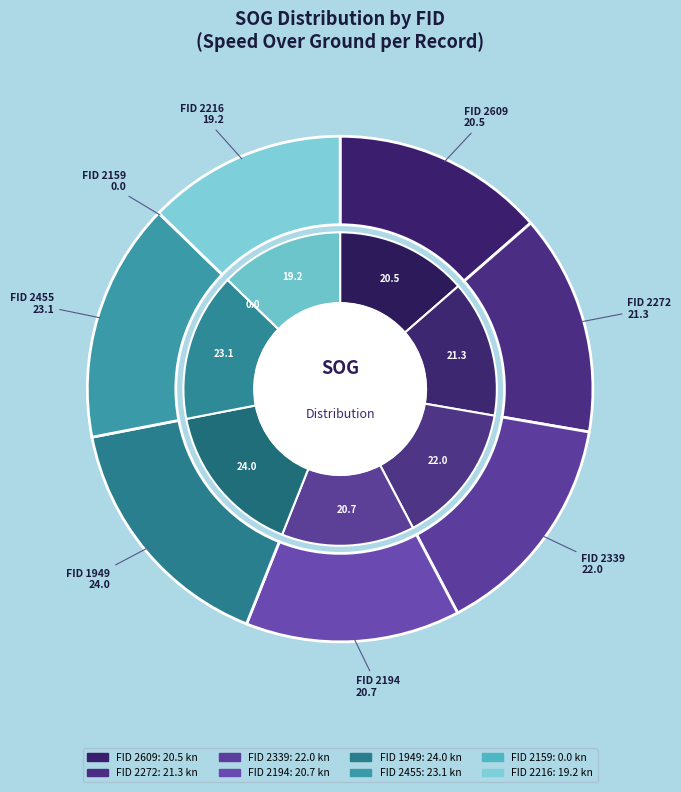

What percentage do 2159 and 1949 together represent?

15.9%